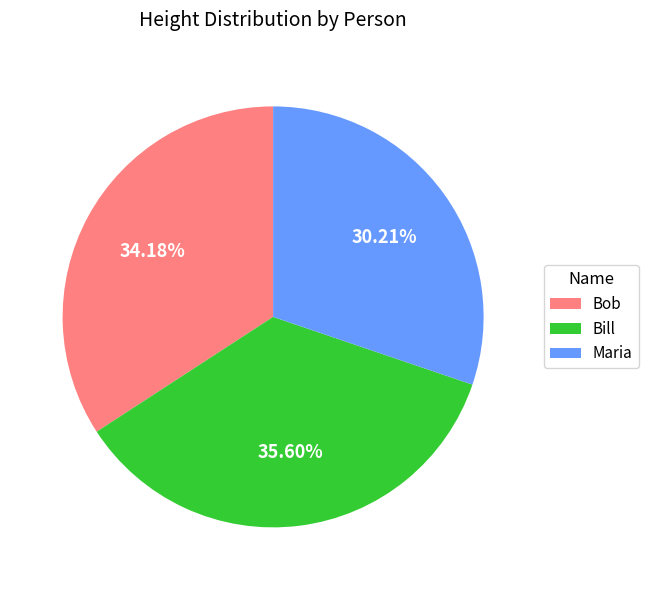

Rank the categories by value from lowest to highest.

Maria, Bob, Bill